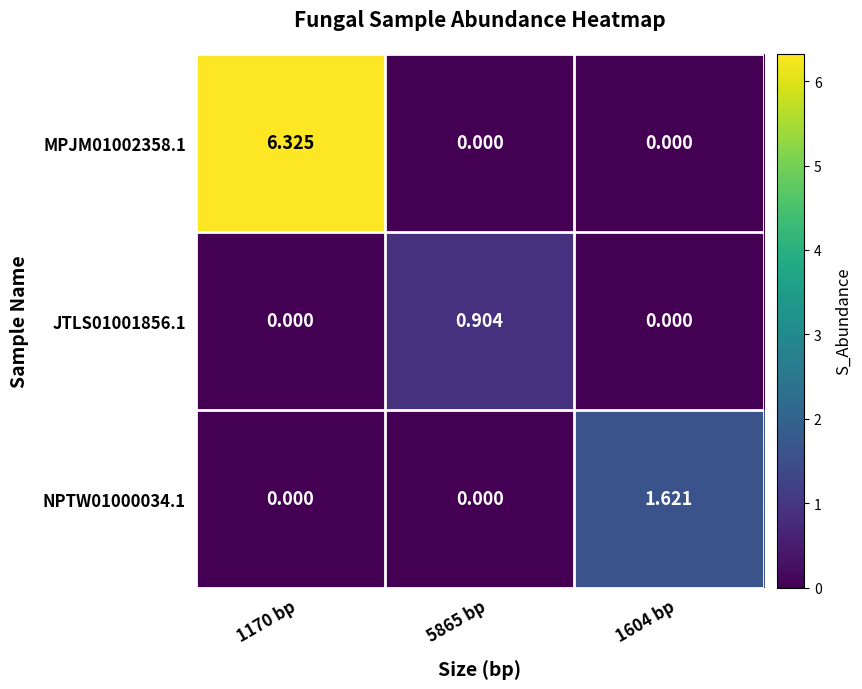

Reading right to left, what are all the values shown in this chart?

MPJM01002358.1: 1604 bp=0.0	5865 bp=0.0	1170 bp=6.3
JTLS01001856.1: 1604 bp=0.0	5865 bp=0.9	1170 bp=0.0
NPTW01000034.1: 1604 bp=1.6	5865 bp=0.0	1170 bp=0.0